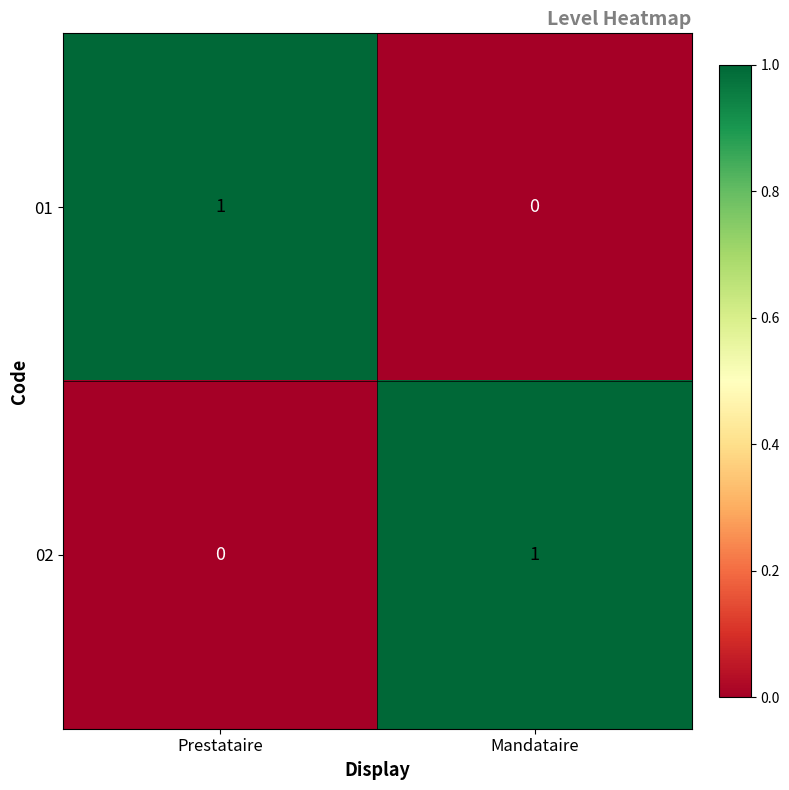

Reading left to right, what are all the values shown in this chart?

01: 1	0
02: 0	1